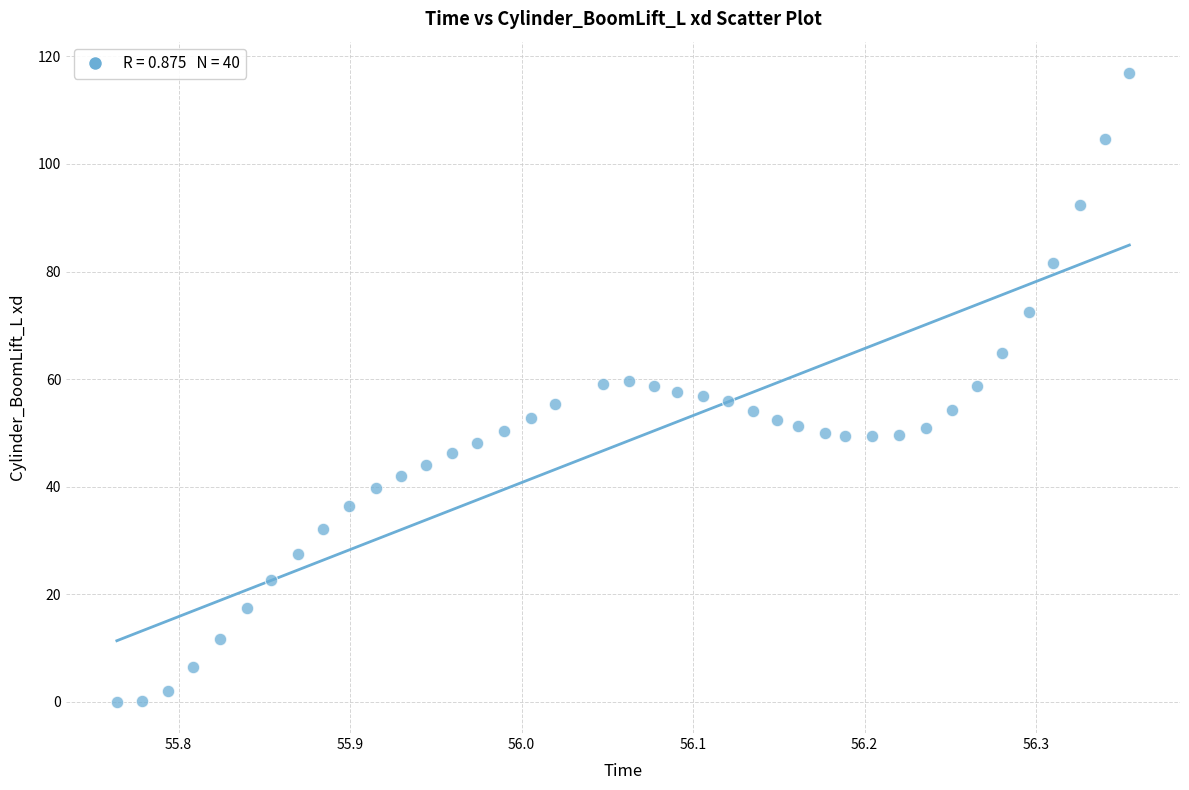

What is the range of X values (max minus min)?

0.6